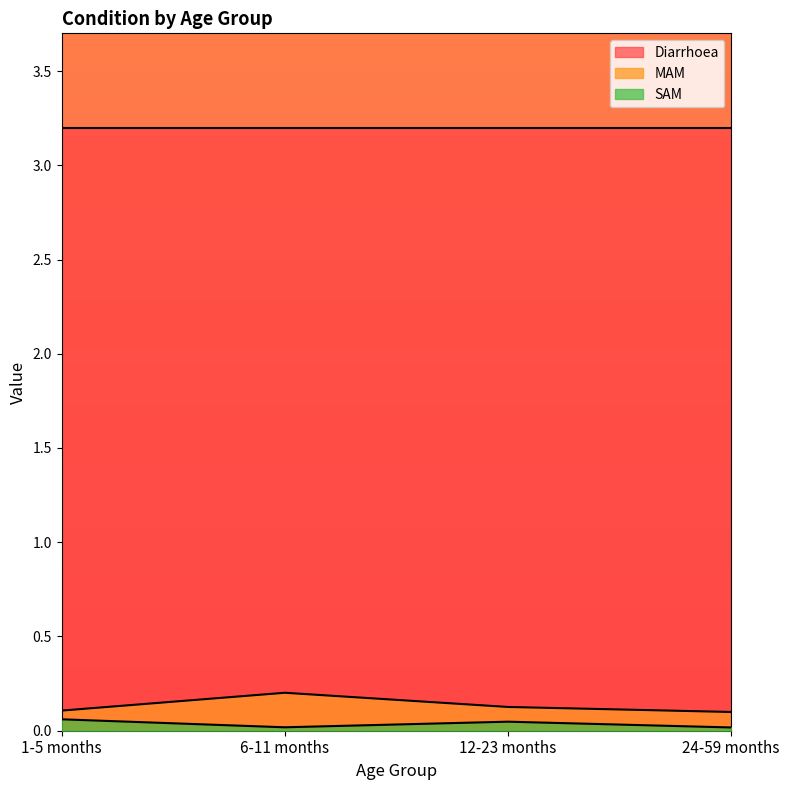

Where is SAM nearest to the value 0?

24-59 months